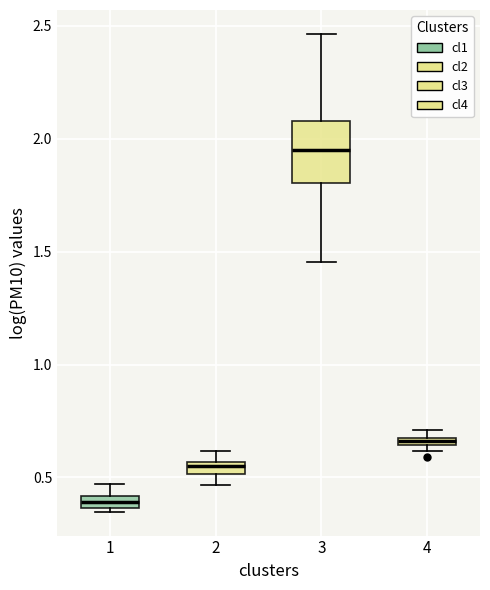

Which box is the tallest, from its lower edge to its upper edge?

3